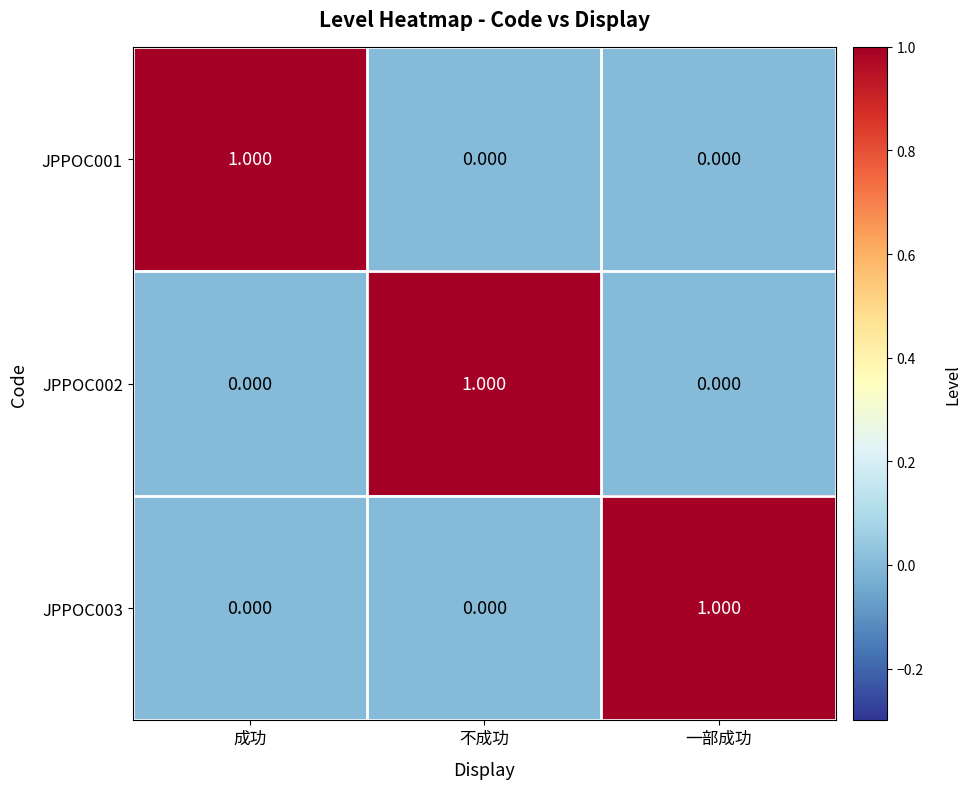

Is the value of JPPOC001 at 成功 greater than the value of JPPOC003 at 成功?

Yes